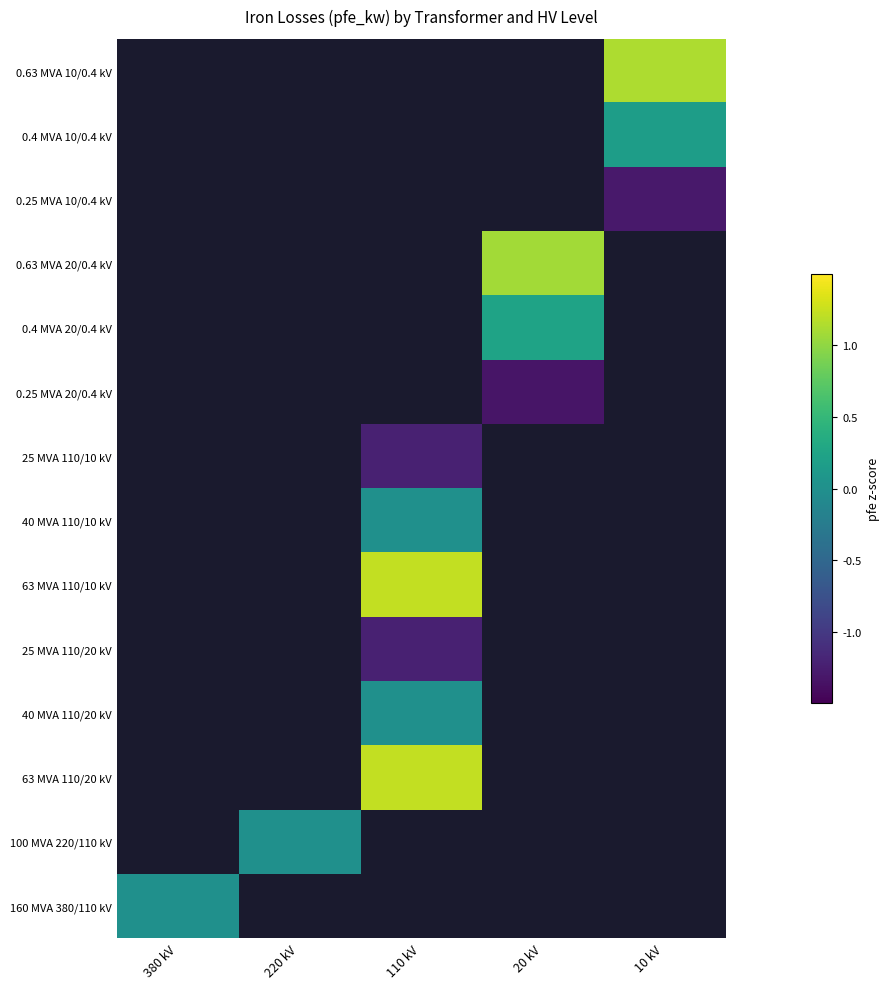

How many data points does each series have?

5